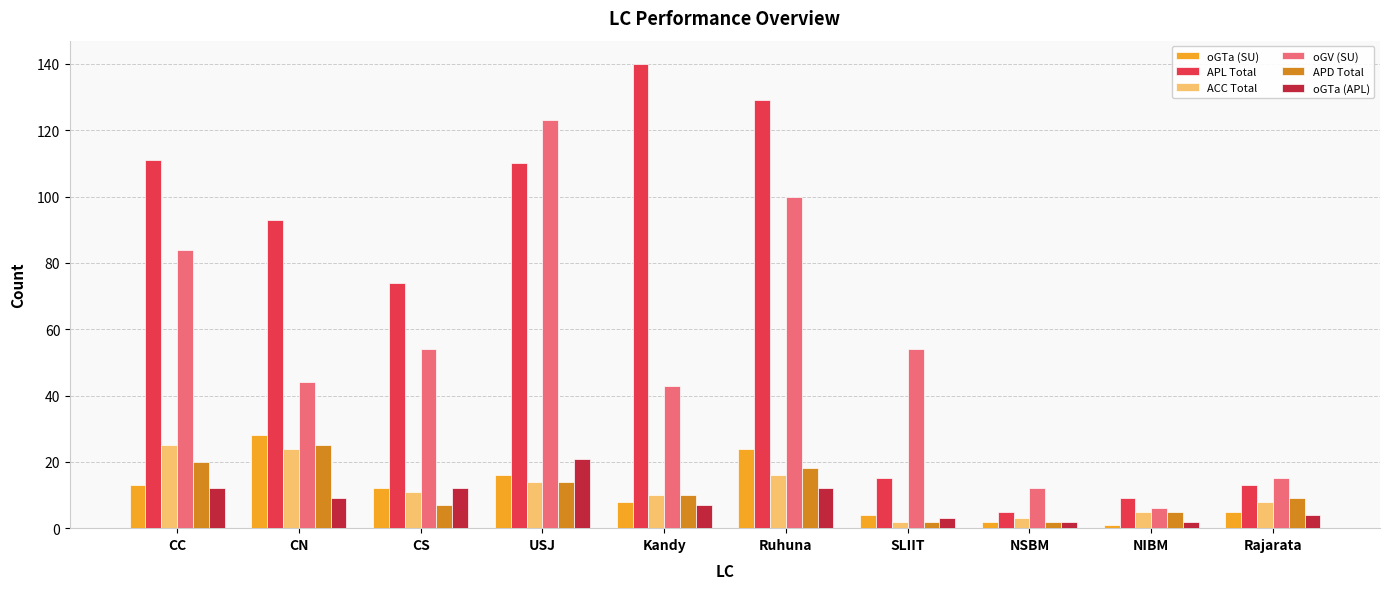

What position from the left is Rajarata?

10